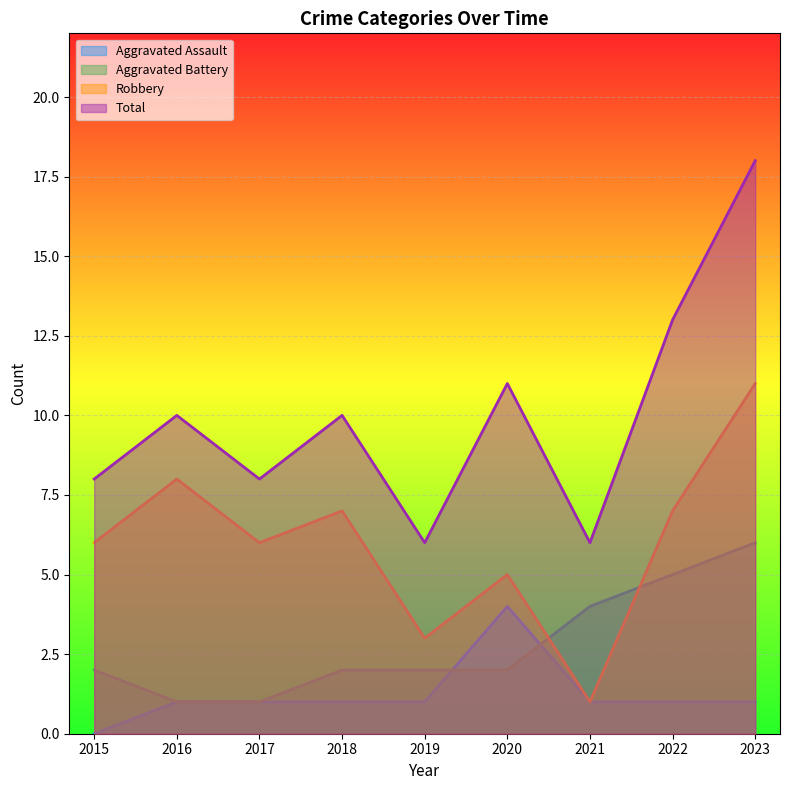

True or false: Aggravated Battery has more than 1 interior local peaks.

False